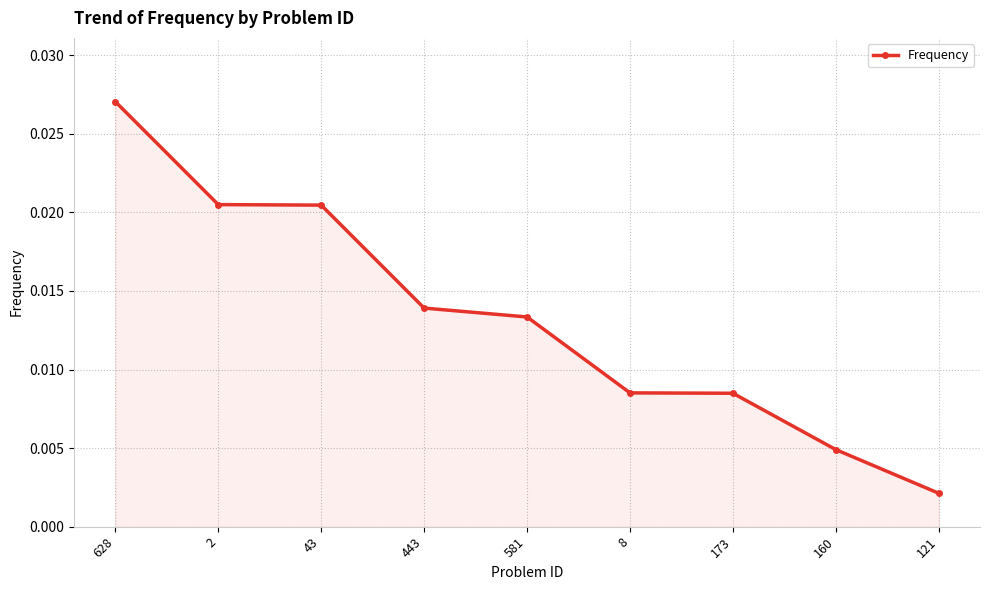

Which label corresponds to the smallest value in the chart?

121